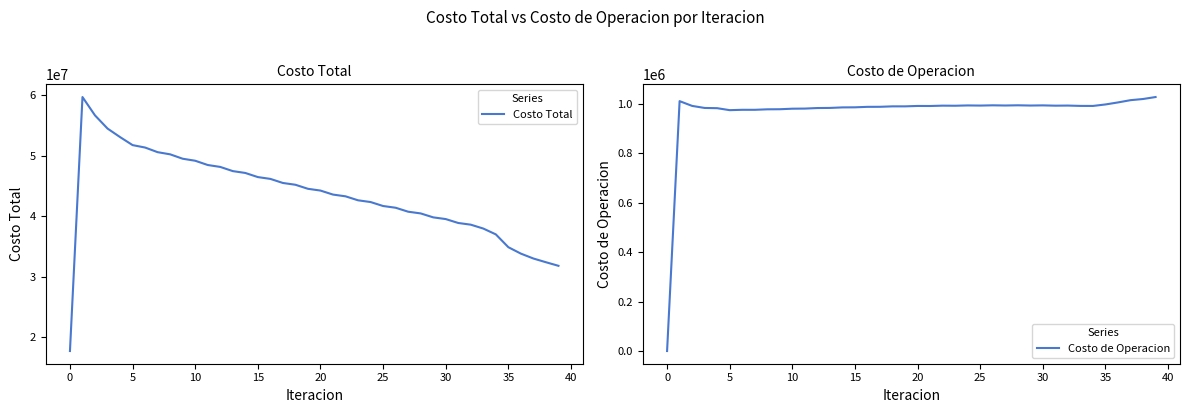

What are all the series names shown in the legend?

Costo Total, Costo de Operacion